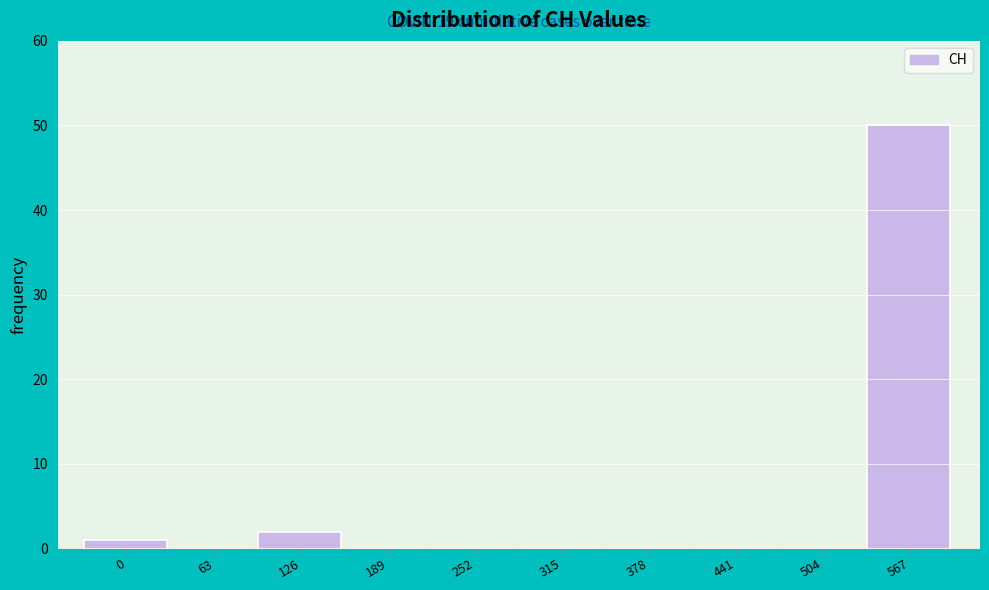

Reading right to left, transcribe all the data shown in this chart.

567=50	504=0	441=0	378=0	315=0	252=0	189=0	126=2	63=0	0=1